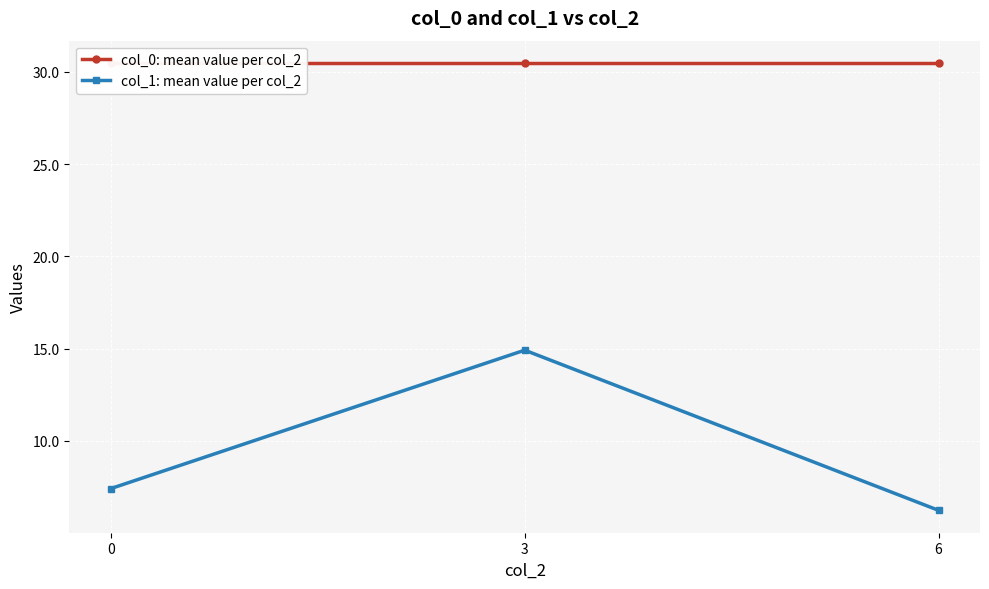

True or false: col_0: mean value per col_2 has a value of 30.5 at 3.

True